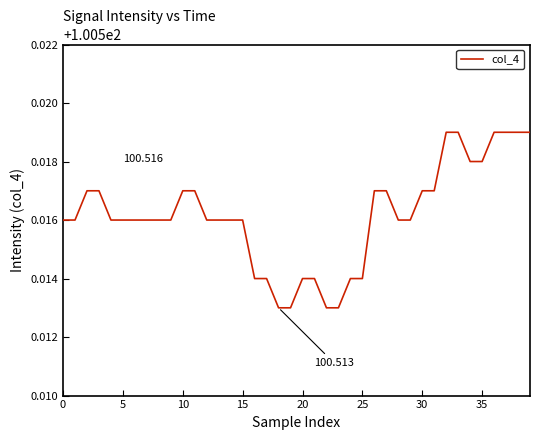

How many lines are shown in the chart?

1